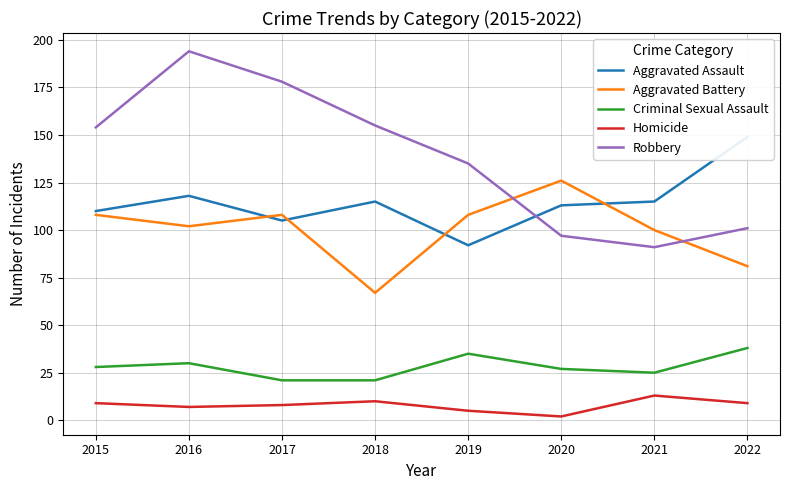

Where does the Criminal Sexual Assault series first go above 28?

2016